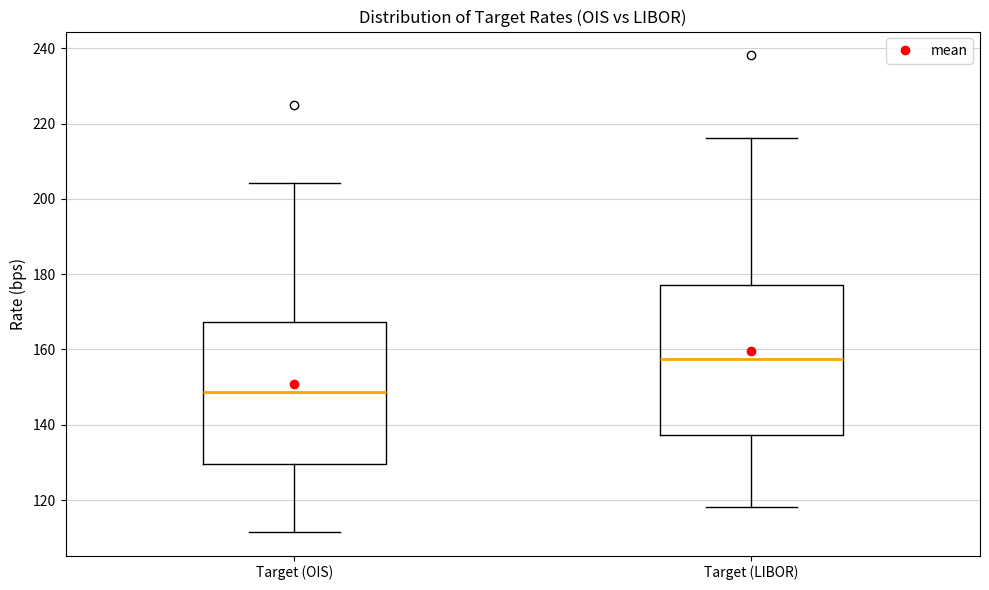

Which box's median line is the highest?

Target (LIBOR)